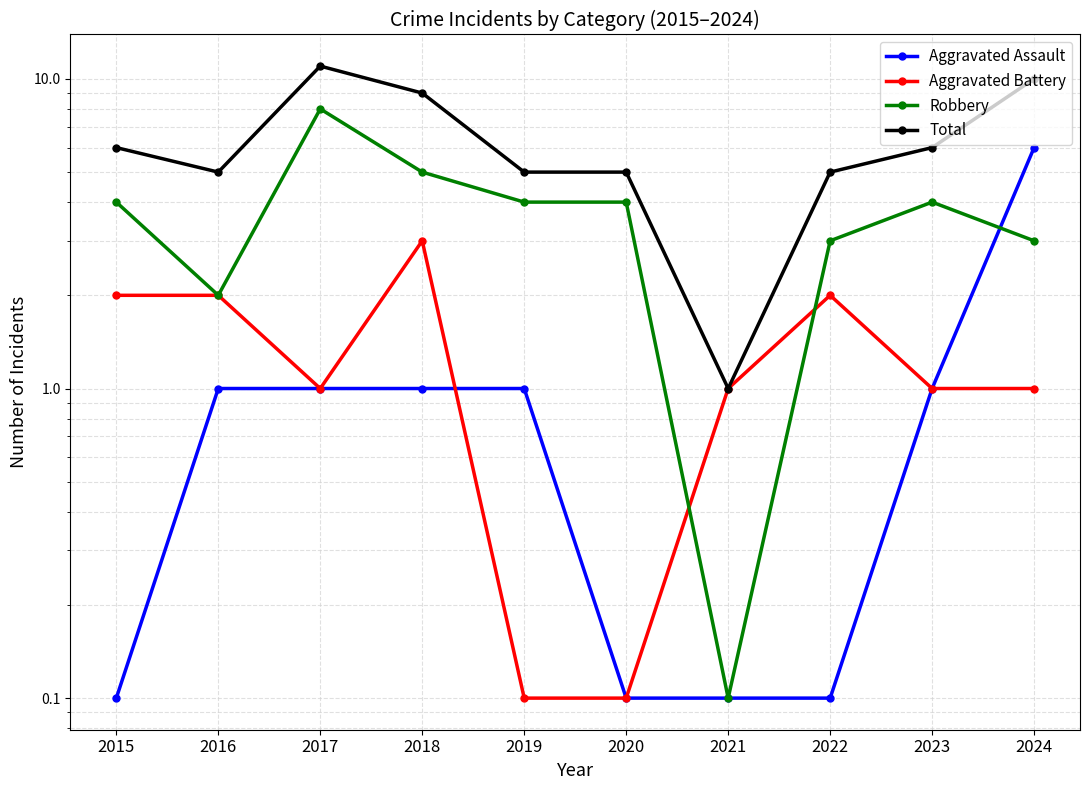

In Total, how many points are lower than both neighbors (excluding endpoints)?

2